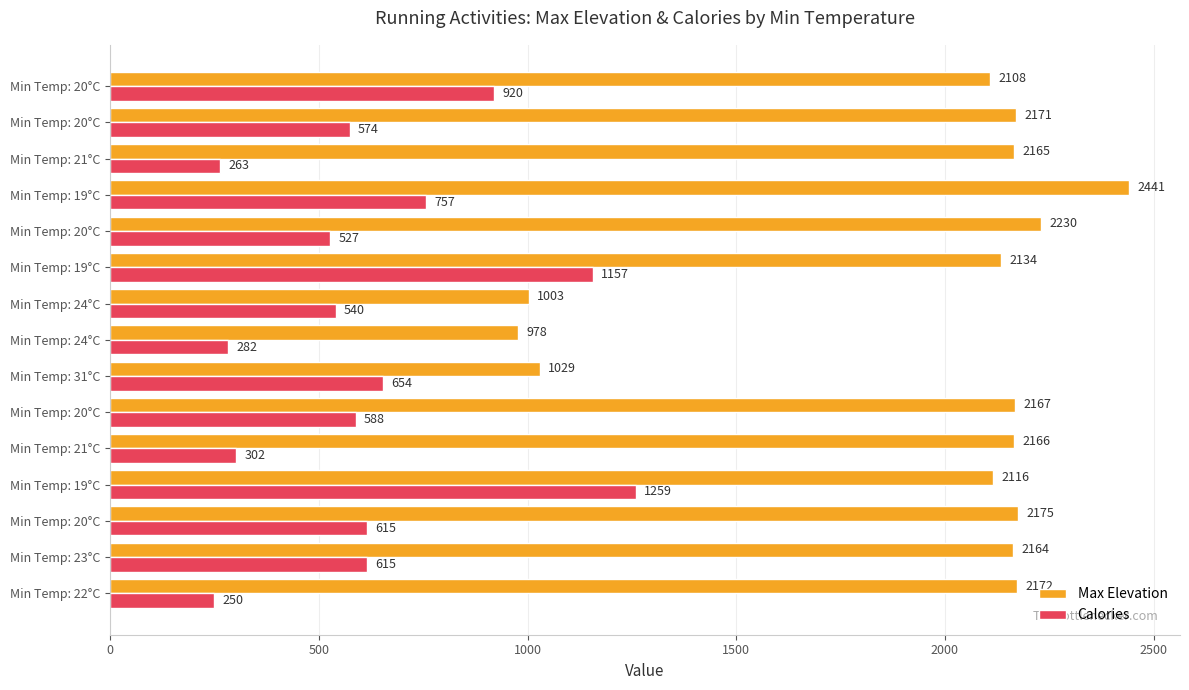

What is the sum of all Max Elevation values?

29219